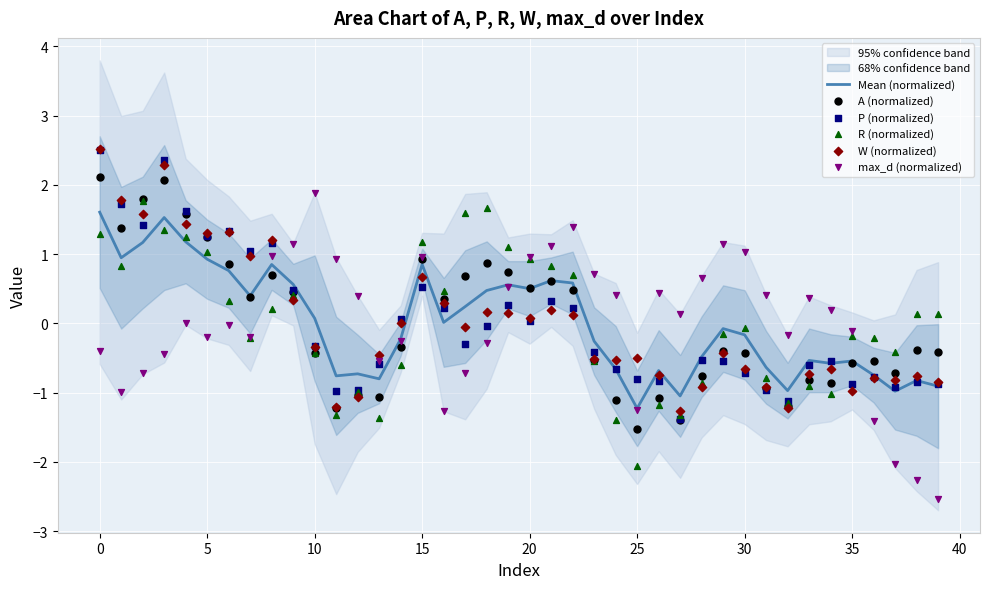

What are all the series names shown in the legend?

Mean (normalized), A (normalized), P (normalized), R (normalized), W (normalized), max_d (normalized)